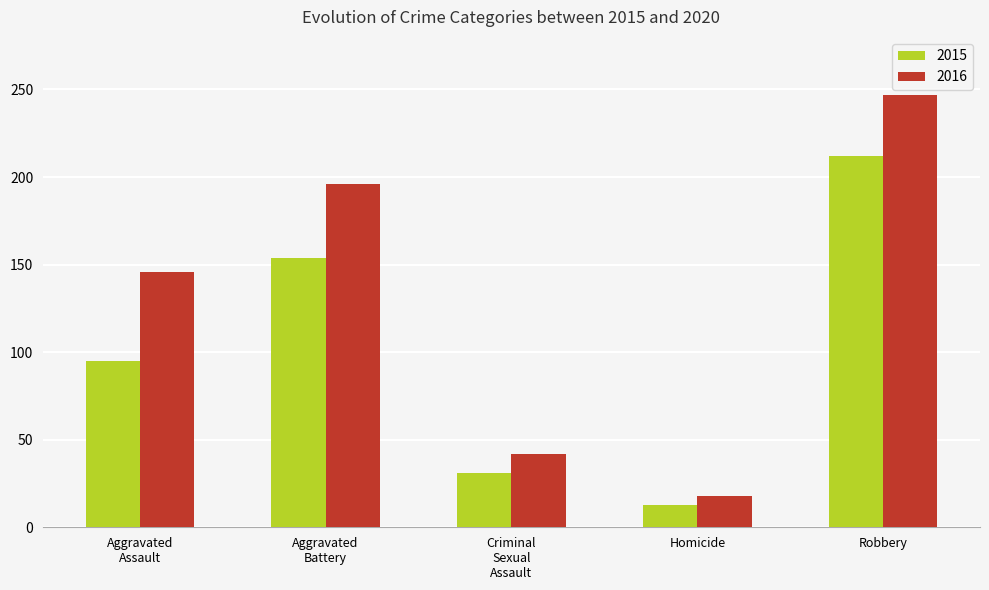

What is the difference between the second highest and minimum values in the 2016 series?

178